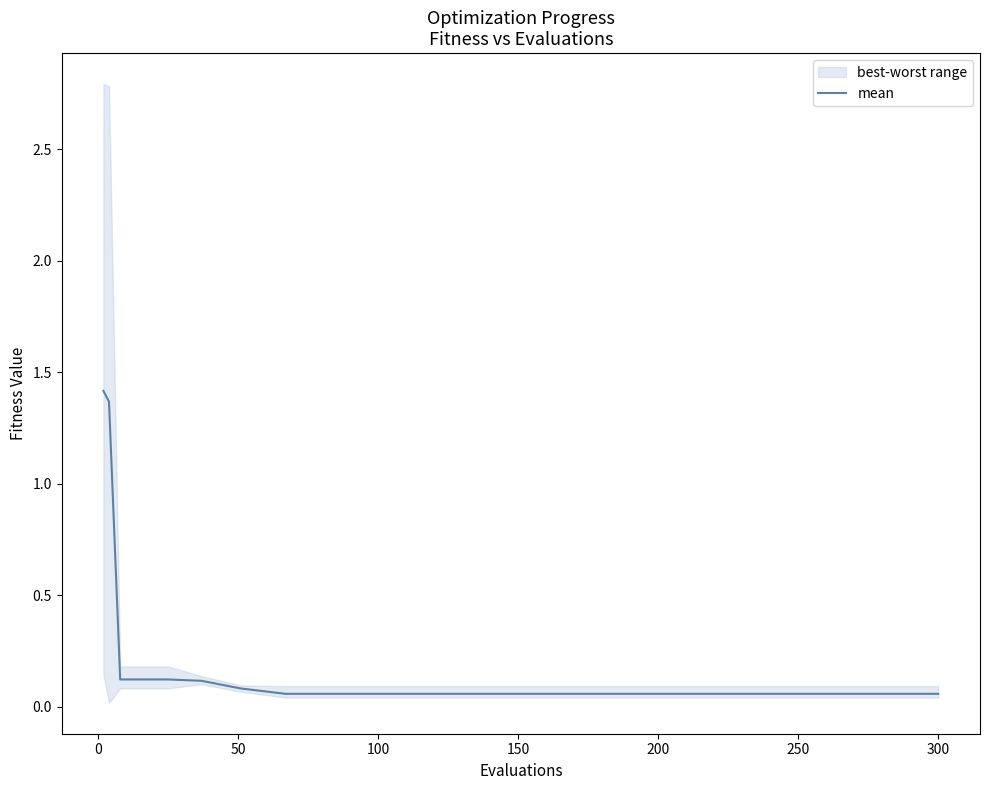

What is the average value?

0.2